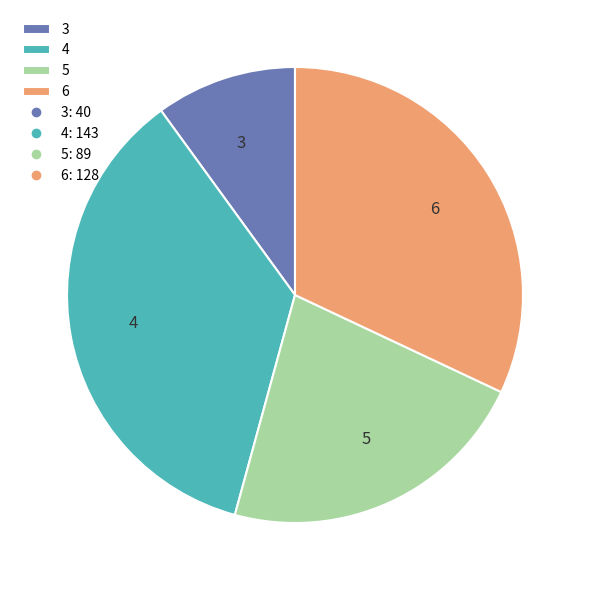

Approximately how many times larger is the value at 5 compared to 3?

2.2